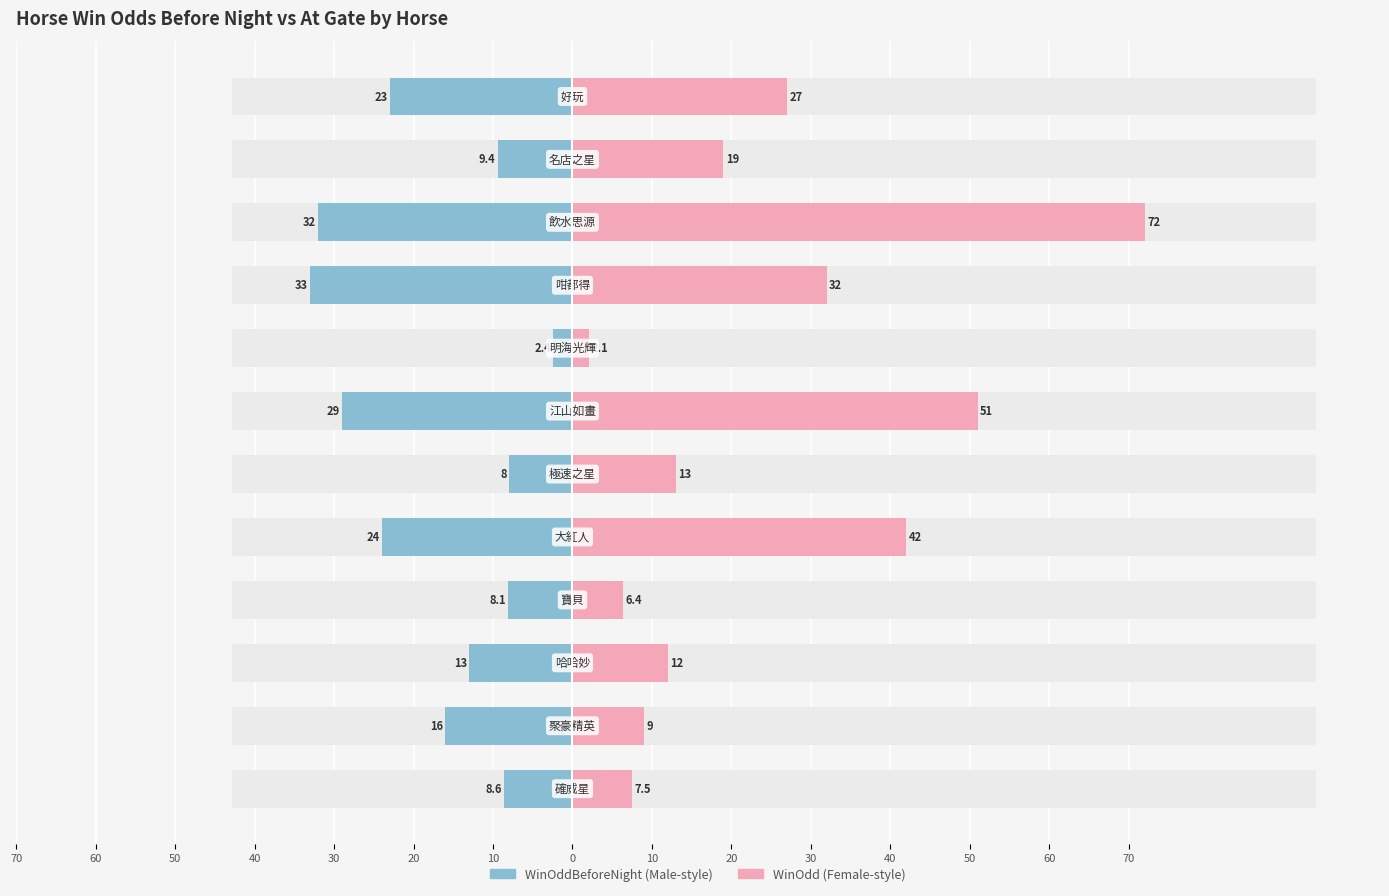

Does the chart contain stacked bars?

No